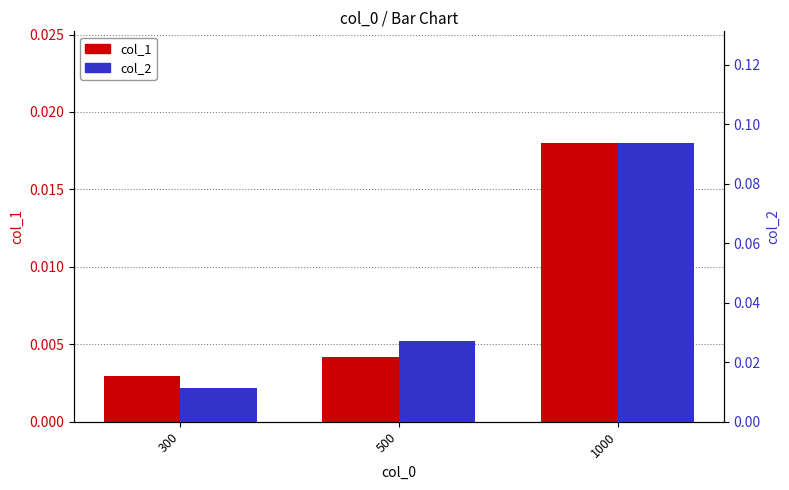

Which label corresponds to the smallest value in the chart?

300